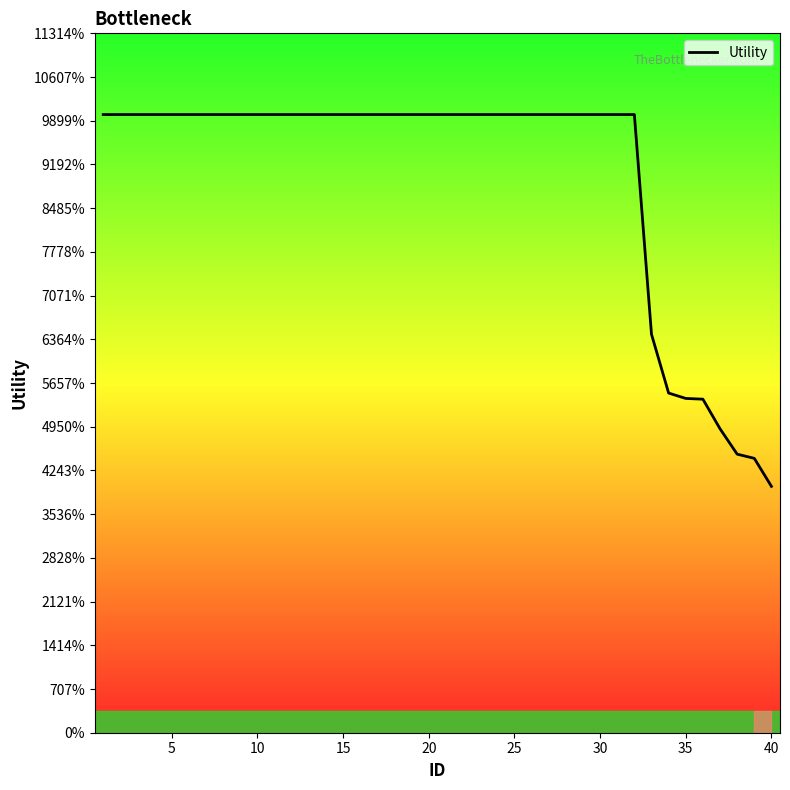

Does the chart display data point markers on the line(s)?

No